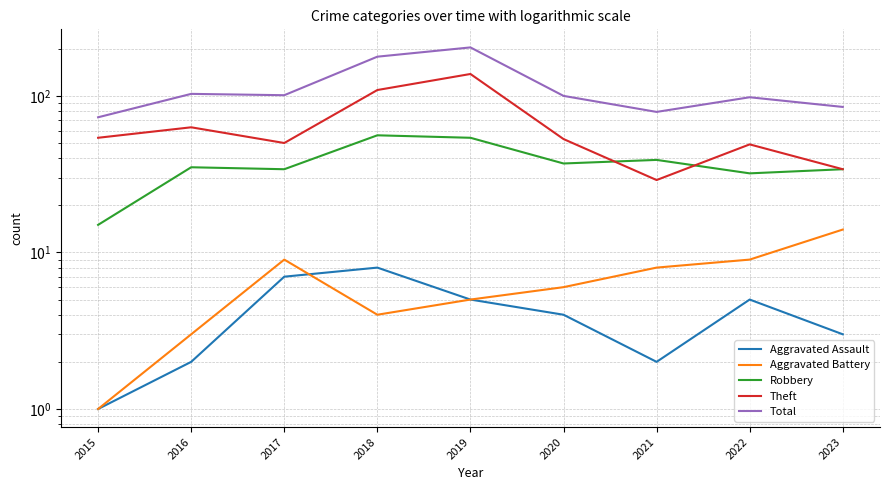

How many series are shown in this chart?

5